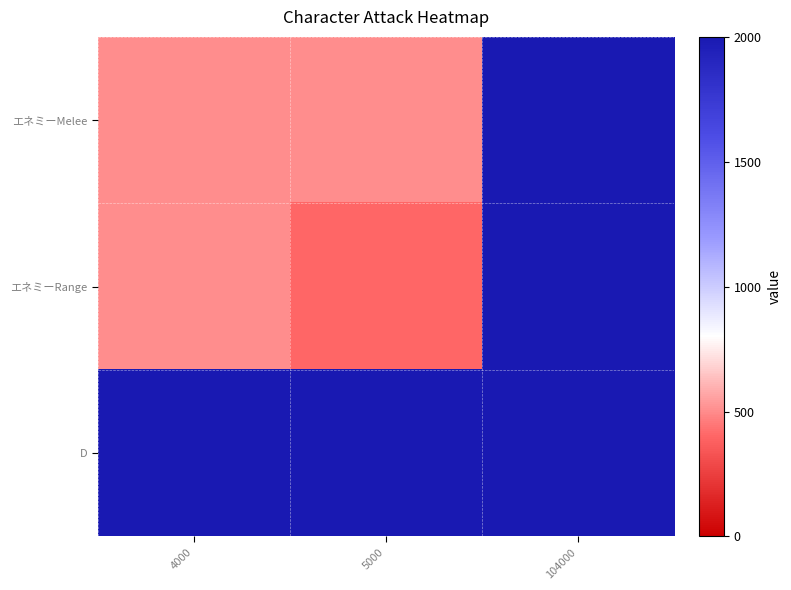

Reading left to right, what are all the values shown in this chart?

エネミーMelee: 4000=0.2	5000=0.2	104000=1.0
エネミーRange: 4000=0.2	5000=0.2	104000=1.0
D: 4000=1.0	5000=1.0	104000=1.0